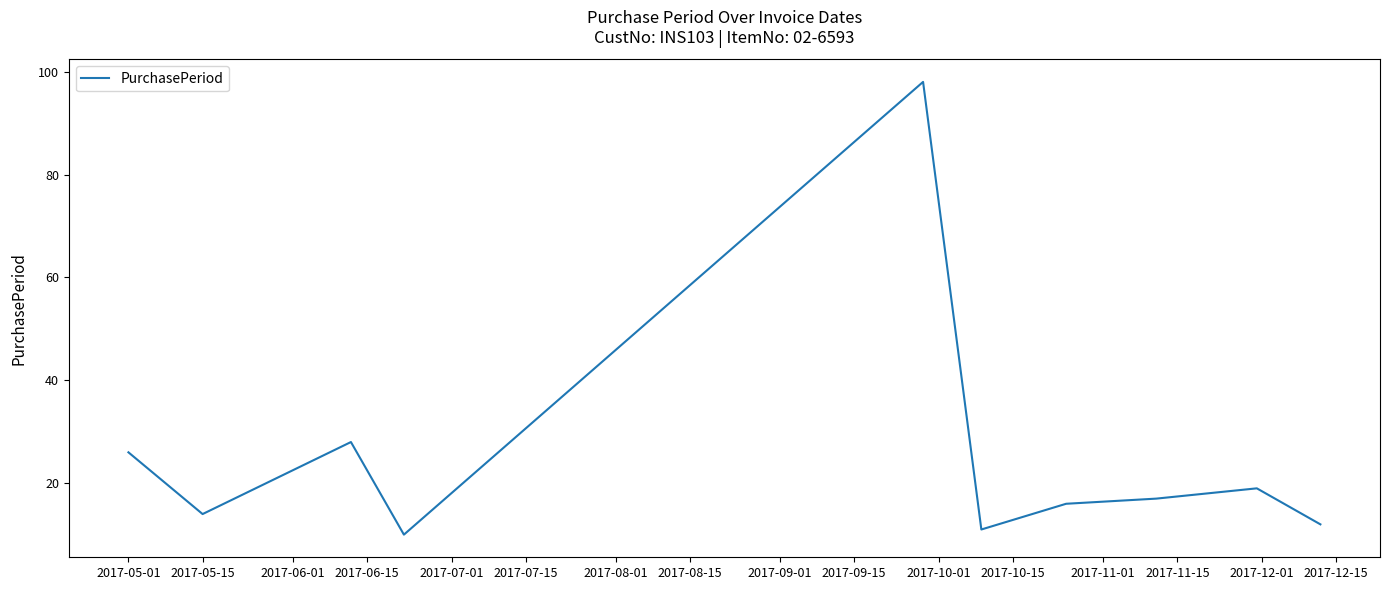

What is the difference between the maximum and minimum values?

88